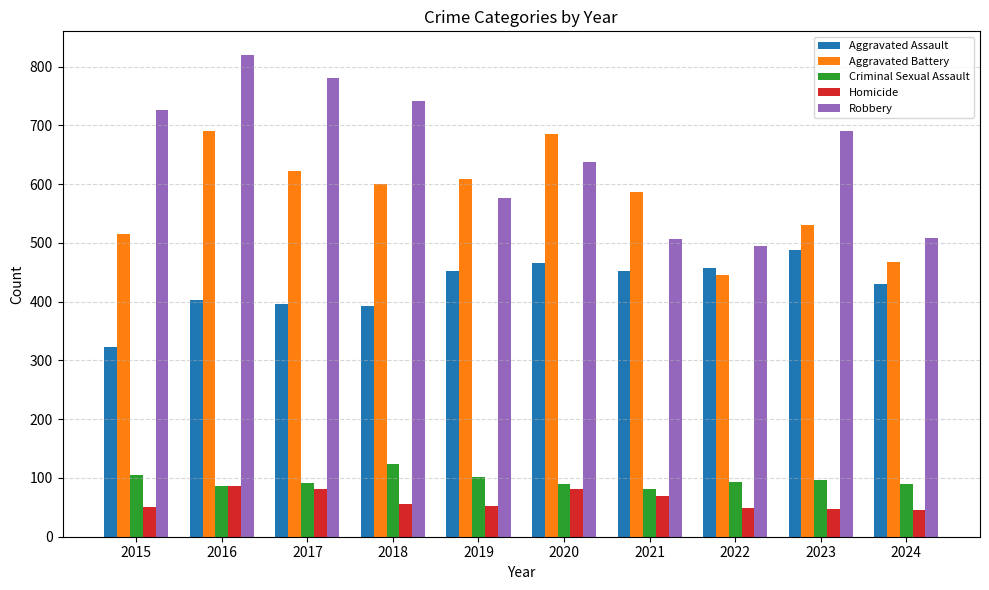

What is the sum of the Robbery values at 2015 and 2021?

1232